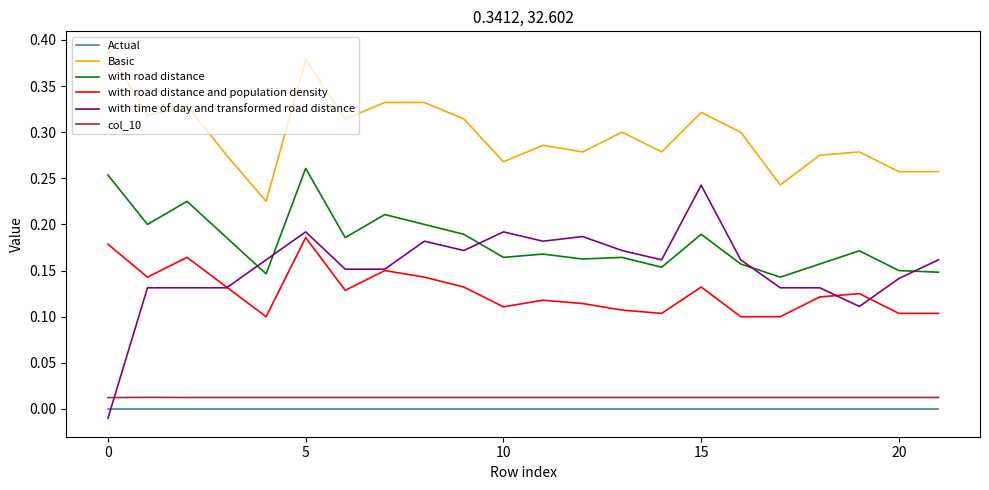

Which series ends up on top after the final intersection of Actual and with time of day and transformed road distance?

with time of day and transformed road distance